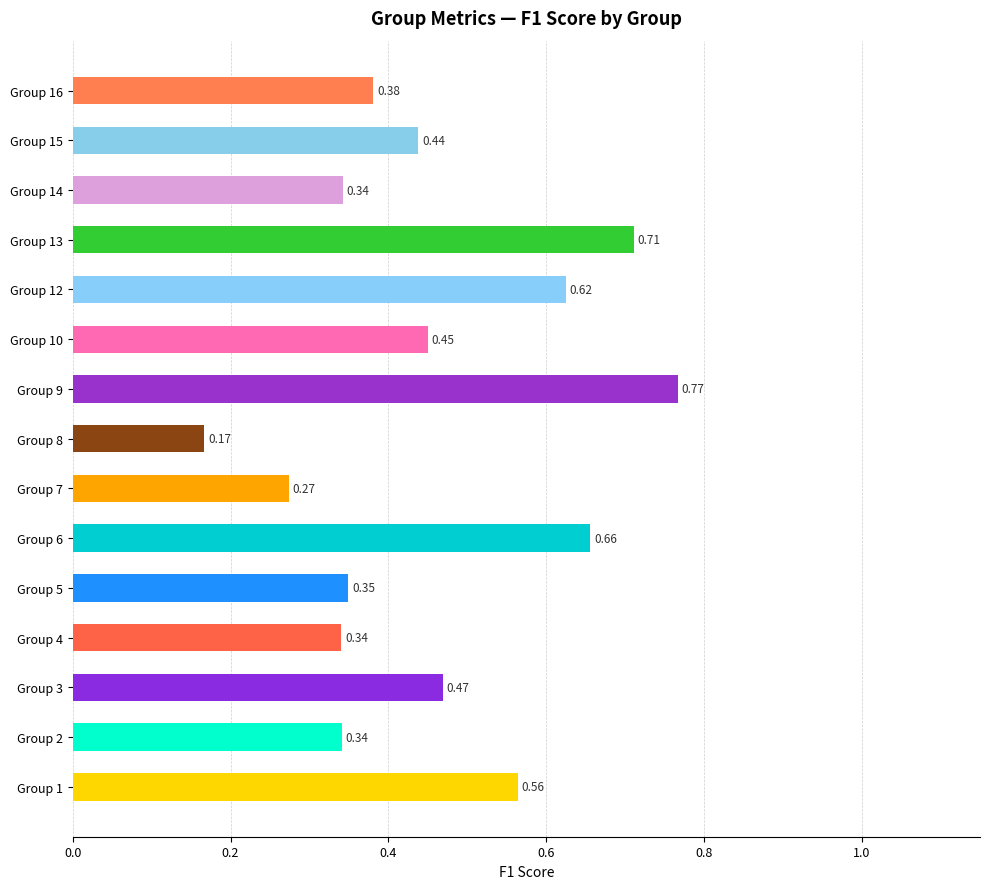

What is the sum of all values?

6.9